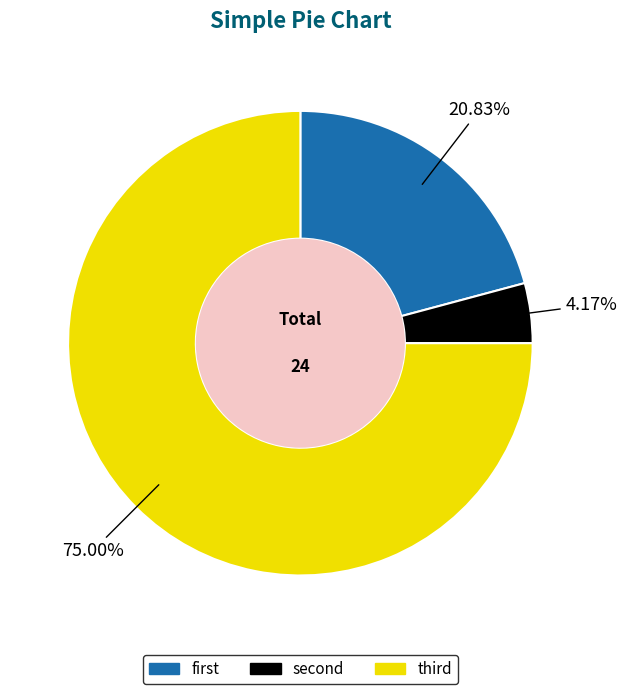

To the nearest percent, what is the difference between the largest and smallest slice percentages?

71%